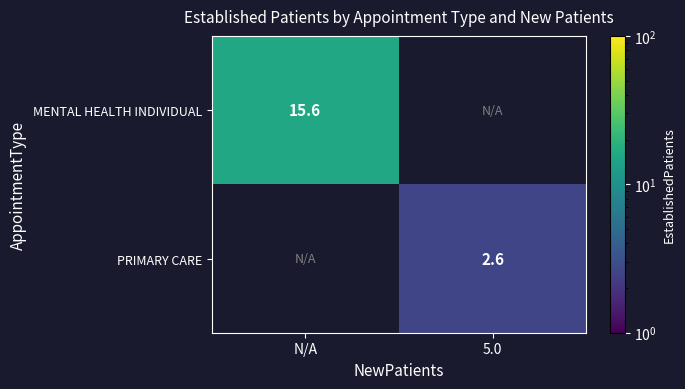

The MENTAL HEALTH INDIVIDUAL series shows 4.6 at N/A. True or false?

False